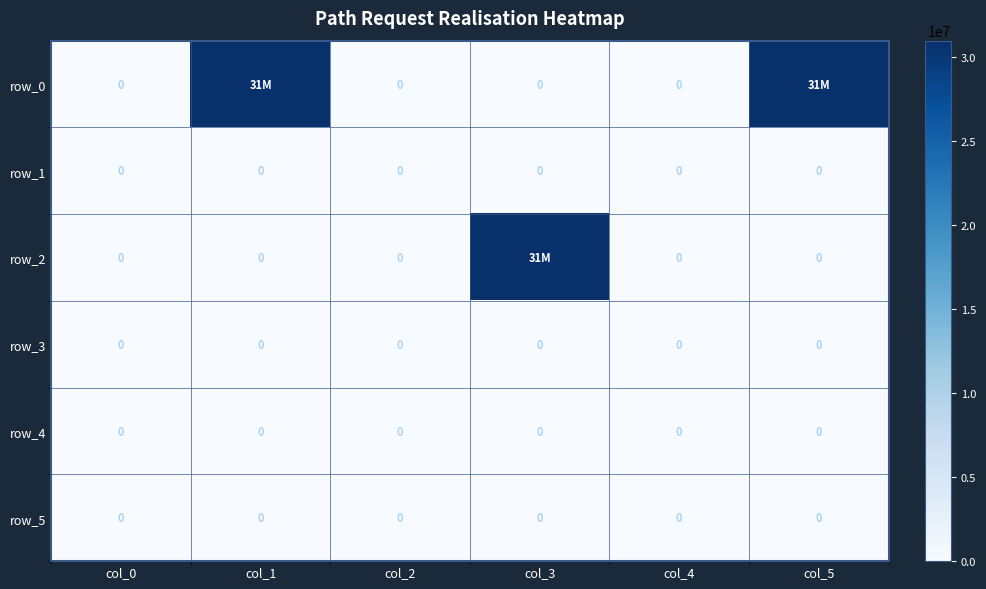

At how many categories does at least one series exceed 5183314?

3